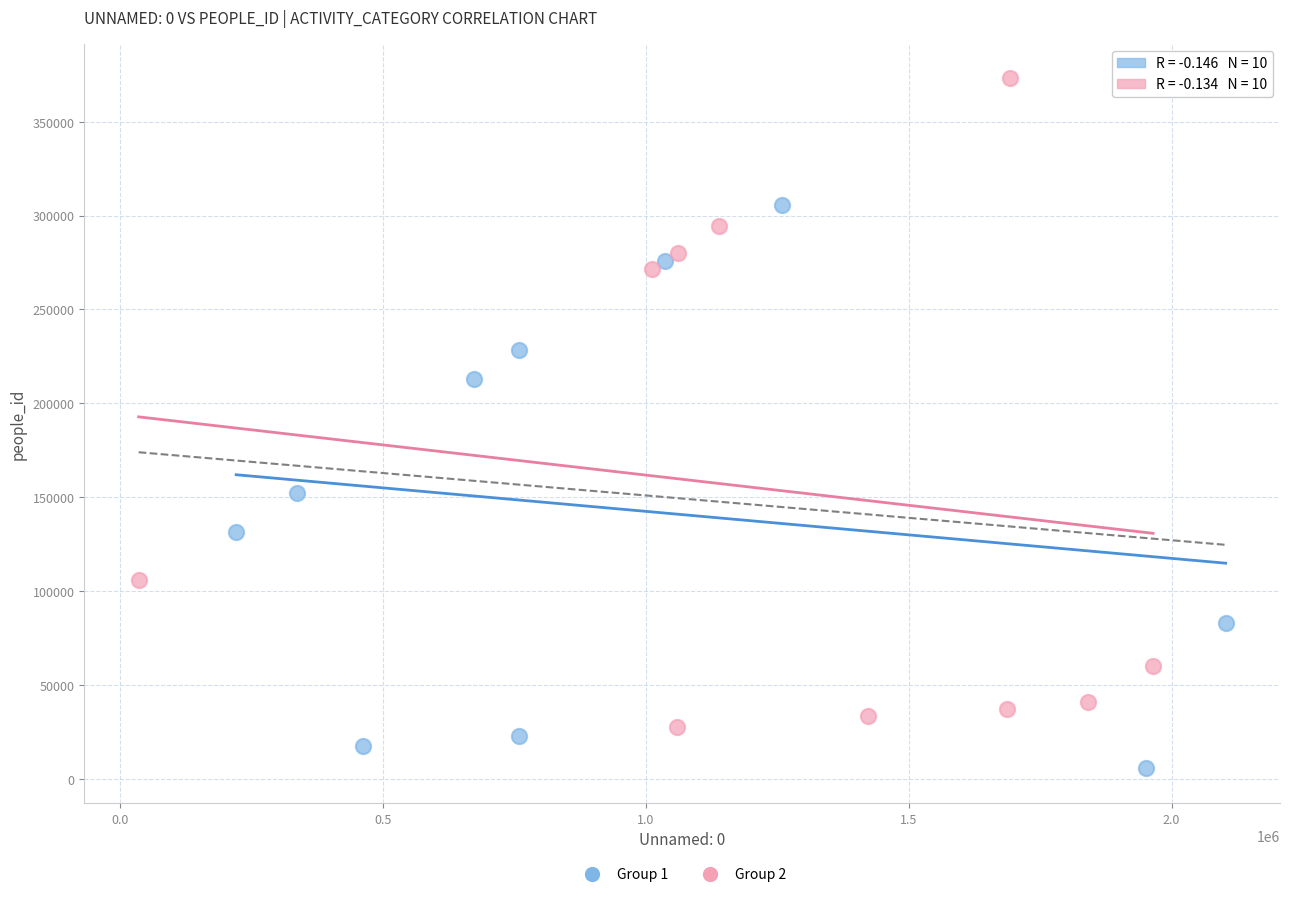

Which series contains the highest Y value?

Group 2